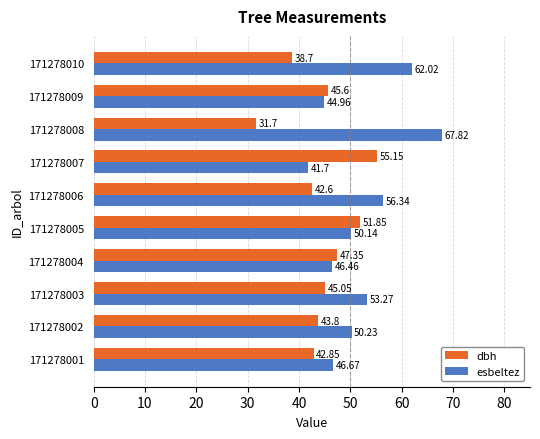

How many values in the esbeltez series are below 50?

4